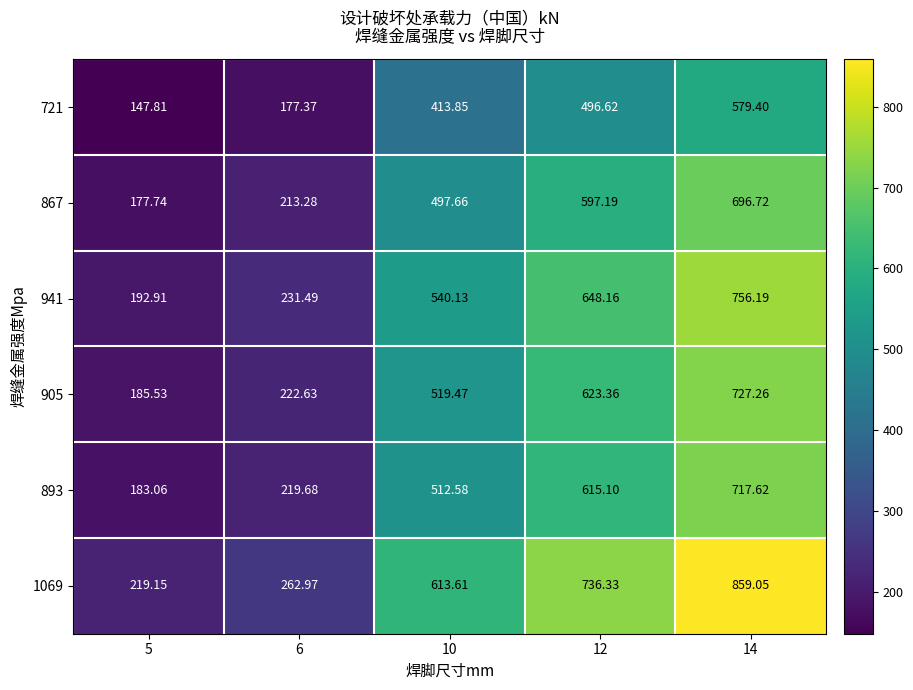

Is the value of 905 at 6 greater than the value of 893 at 5?

Yes